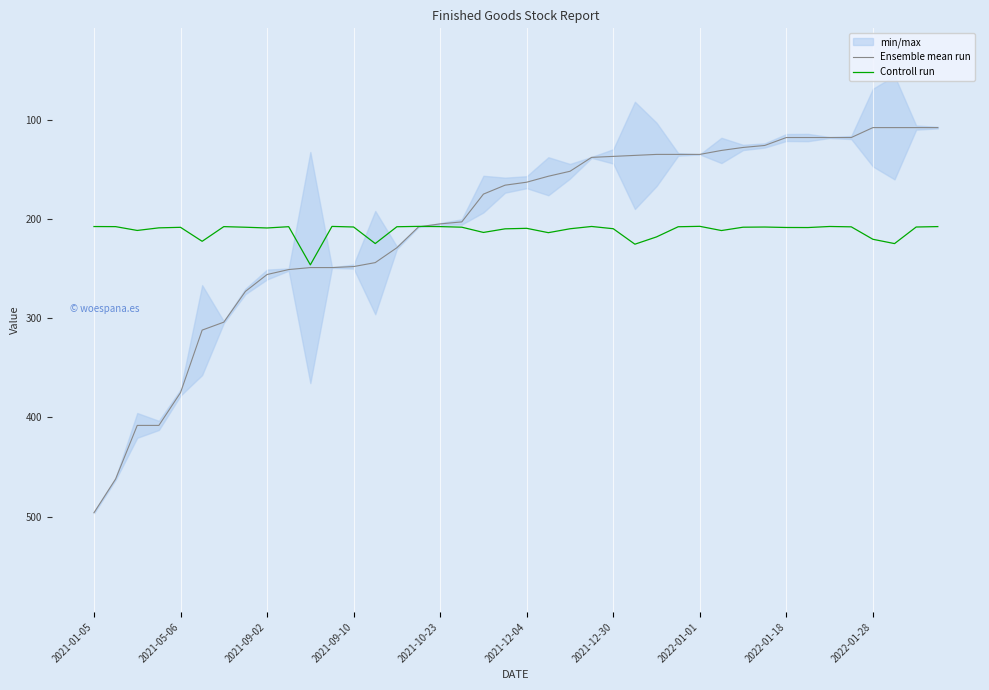

Is this an area chart (filled region under the line)?

No